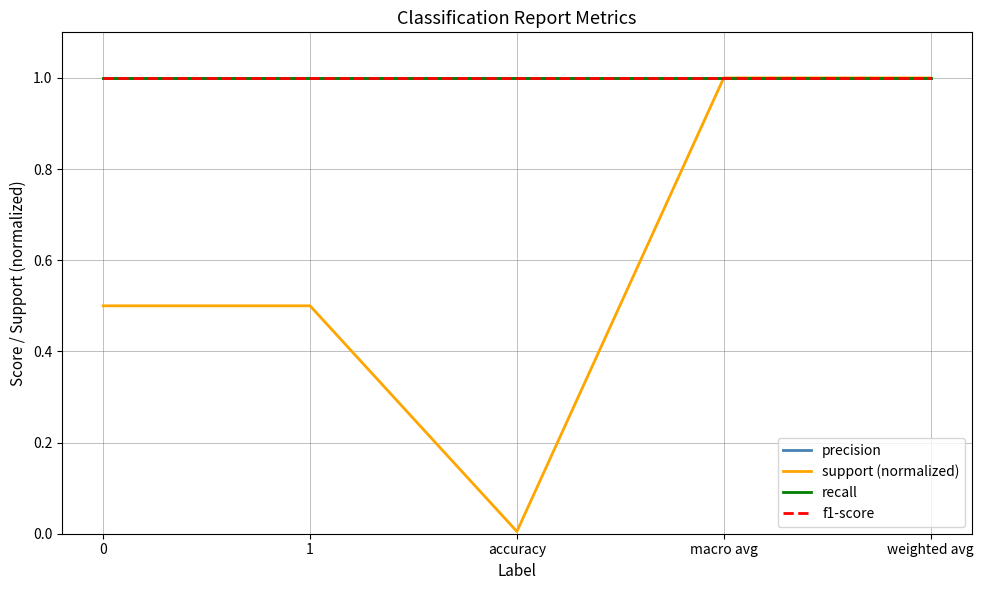

How many lines are shown in the chart?

4